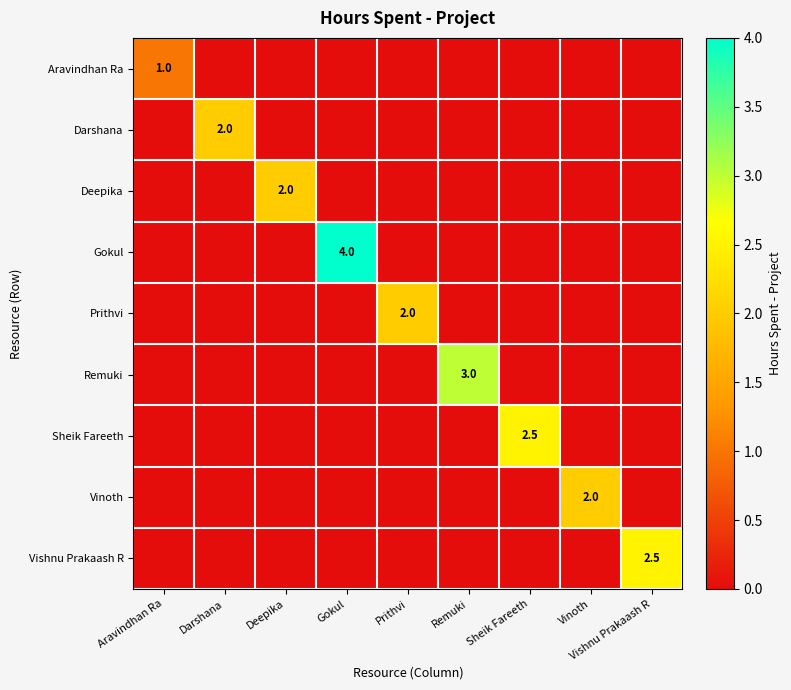

How many values in Prithvi are above zero?

1